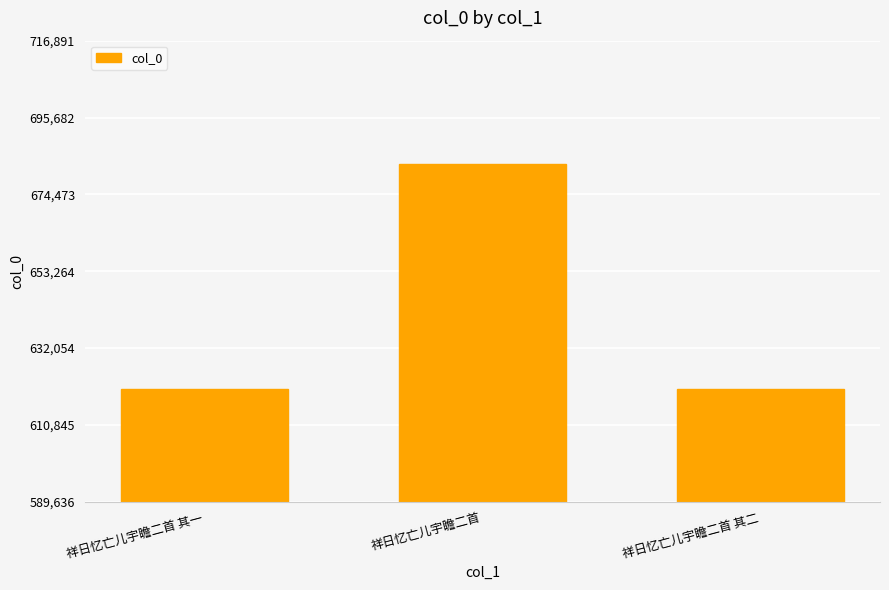

Does the chart contain any negative values?

No